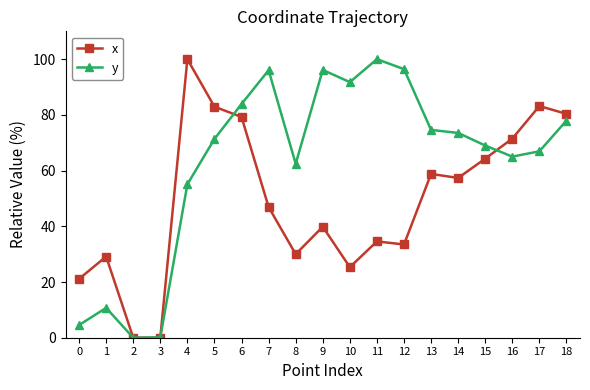

At which label does x reach its peak?

4